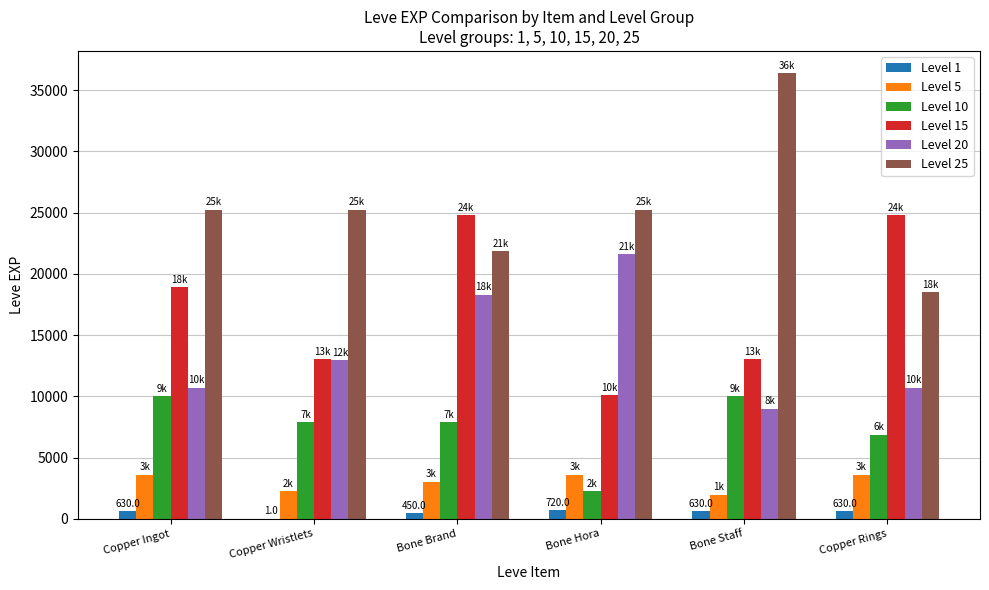

Is it true that Level 15 equals 6242 at Bone Hora?

False